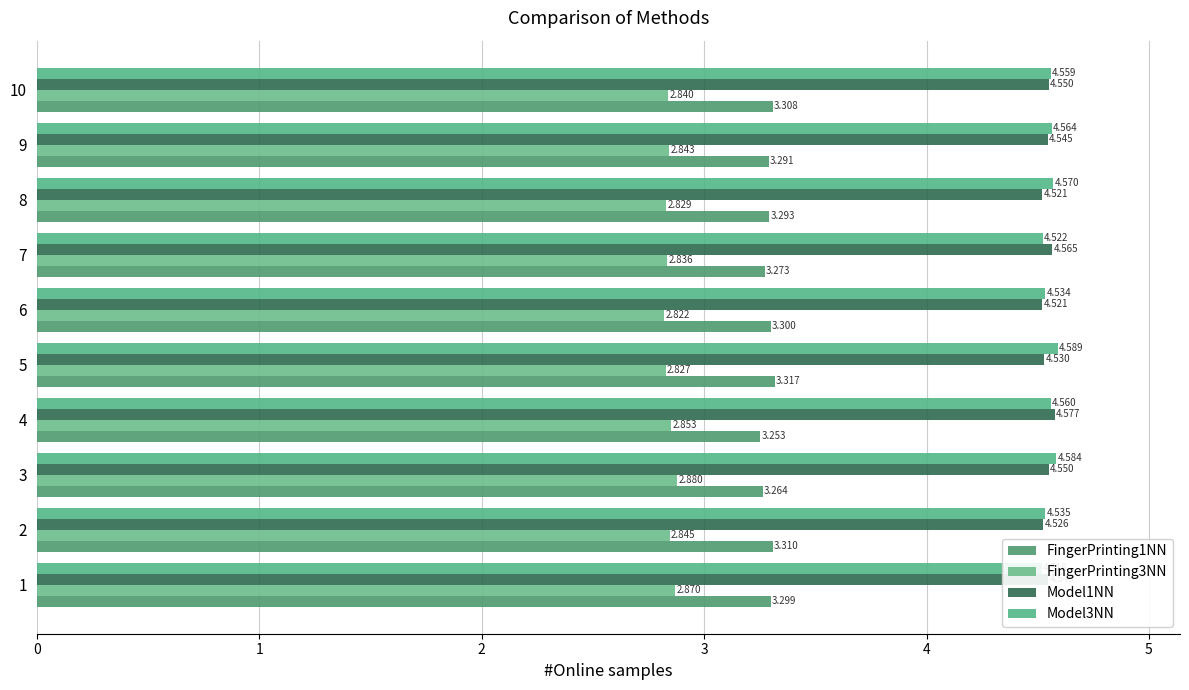

Is it true that Model1NN equals 4.5 at 1?

True